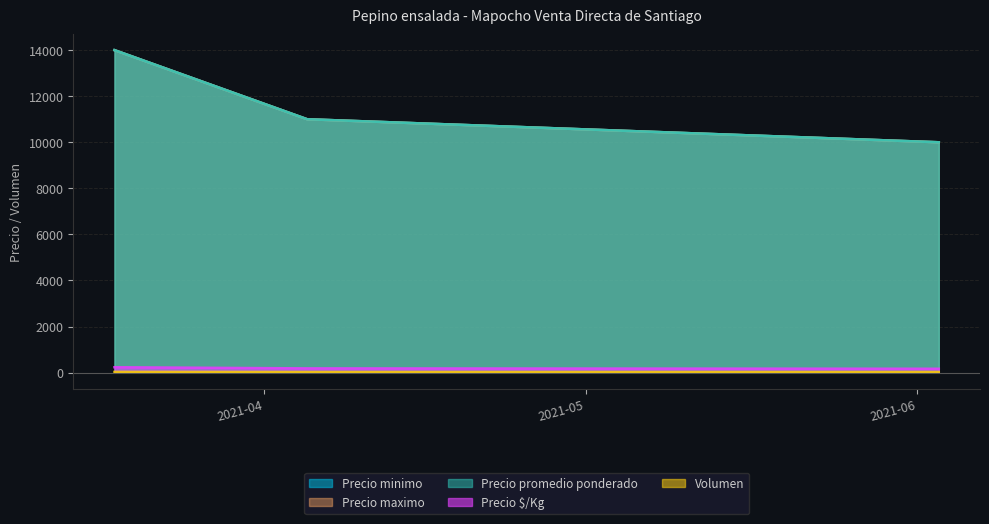

What is the average value of the Precio $/Kg series?

194